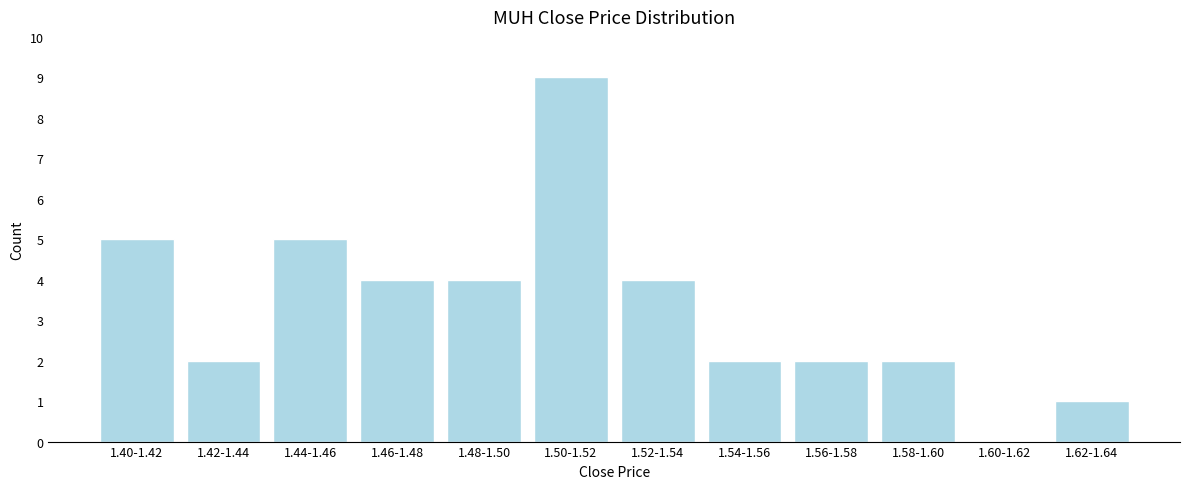

Reading left to right, list all the values displayed in this chart.

1.40-1.42=5	1.42-1.44=2	1.44-1.46=5	1.46-1.48=4	1.48-1.50=4	1.50-1.52=9	1.52-1.54=4	1.54-1.56=2	1.56-1.58=2	1.58-1.60=2	1.60-1.62=0	1.62-1.64=1